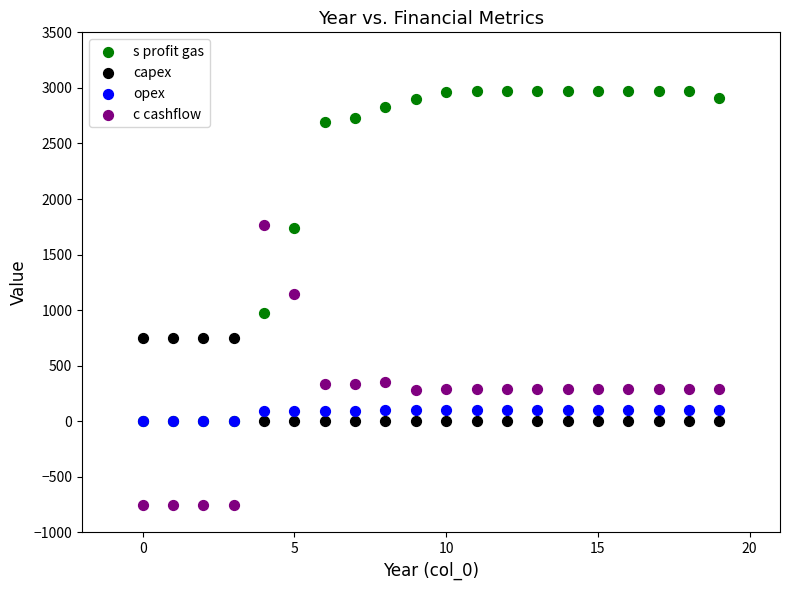

What are all the series names shown in the legend?

s profit gas, capex, opex, c cashflow